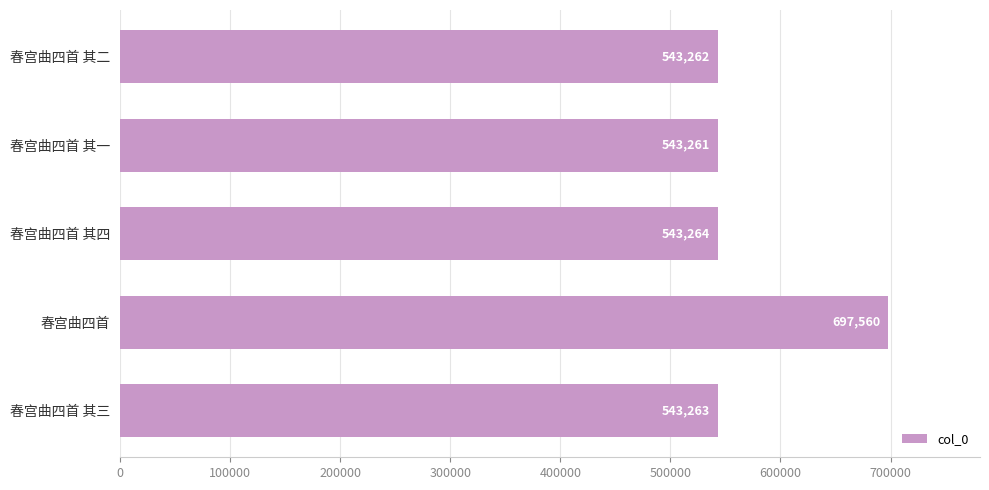

The value at 春宫曲四首 其二 is 543262. True or false?

True